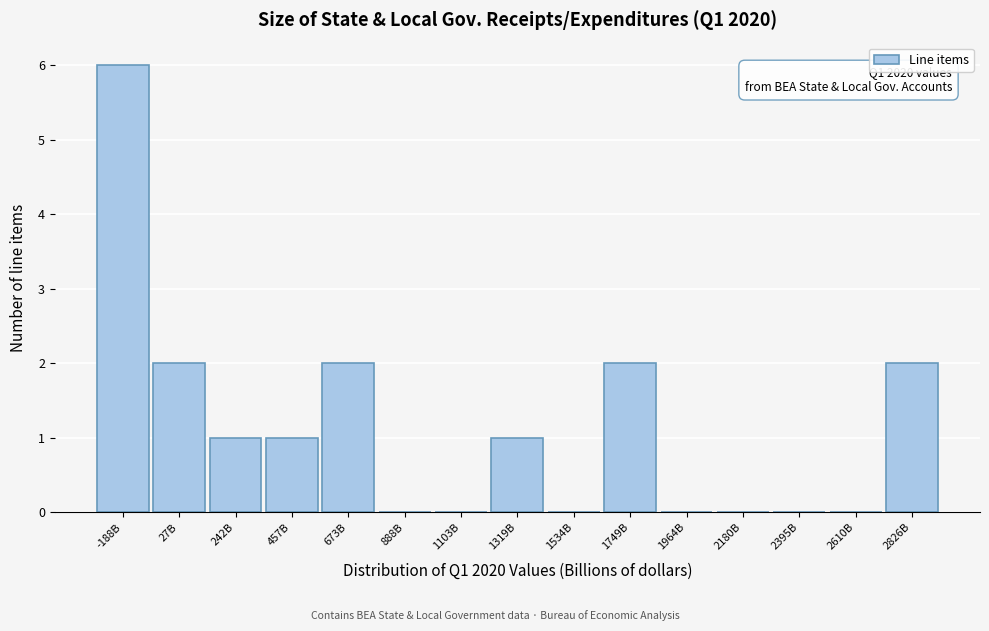

Reading left to right, transcribe all the data shown in this chart.

-188B=6	27B=2	242B=1	457B=1	673B=2	888B=0	1103B=0	1319B=1	1534B=0	1749B=2	1964B=0	2180B=0	2395B=0	2610B=0	2826B=2